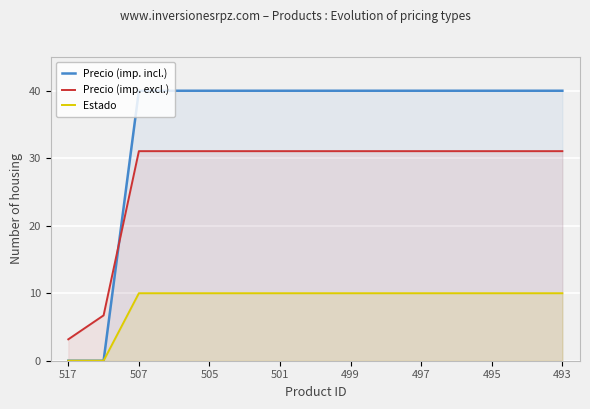

How many lines are shown in the chart?

3